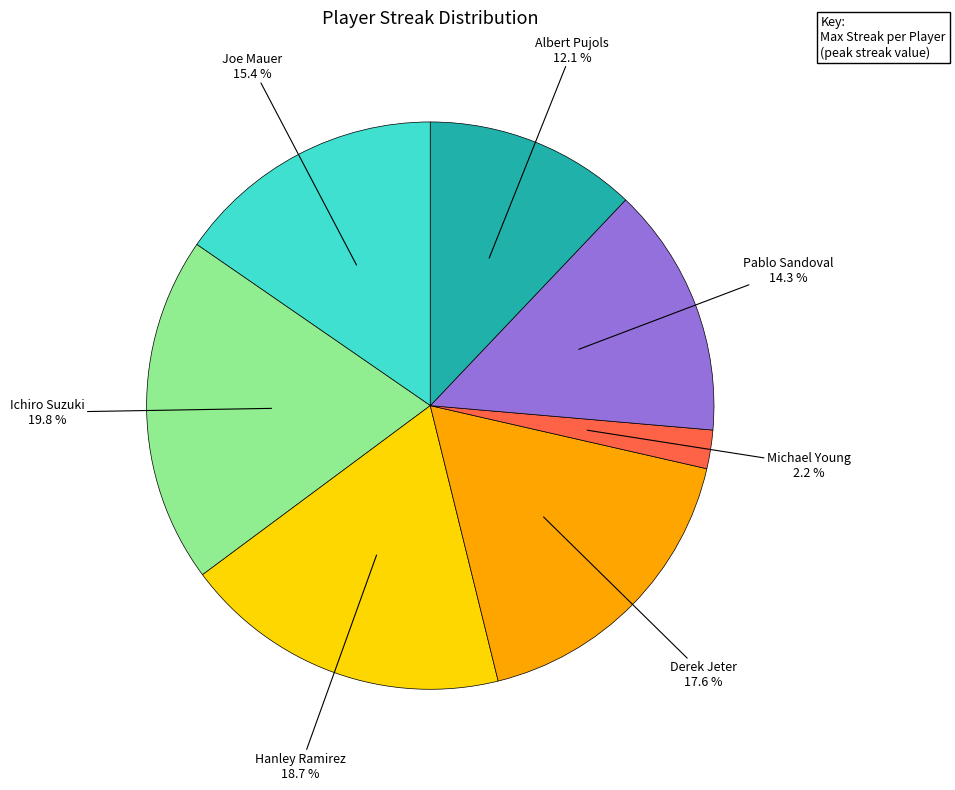

Count the number of slices in the pie.

7